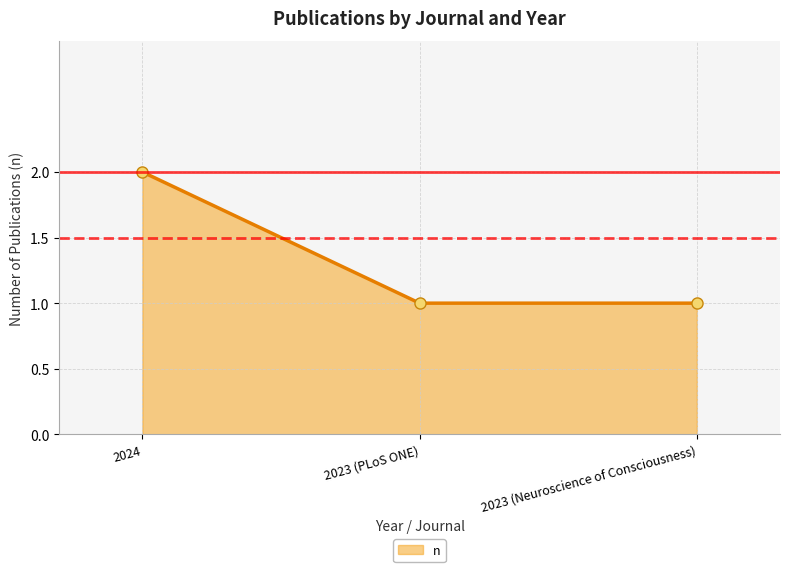

Which category has the highest value across all series?

2024